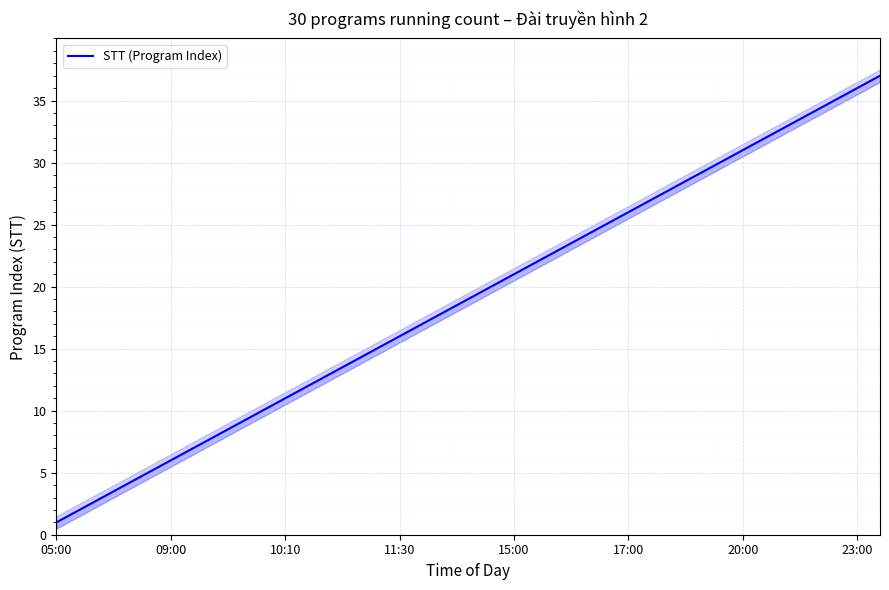

True or false: the data has more than 1 interior local peaks.

False